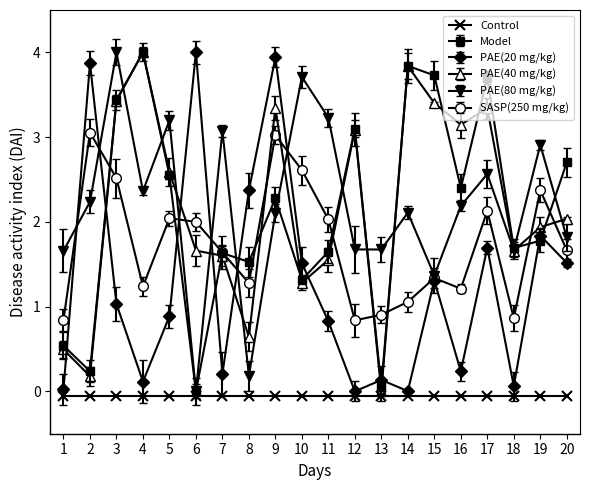

What is the total value across all series at 20?

9.7